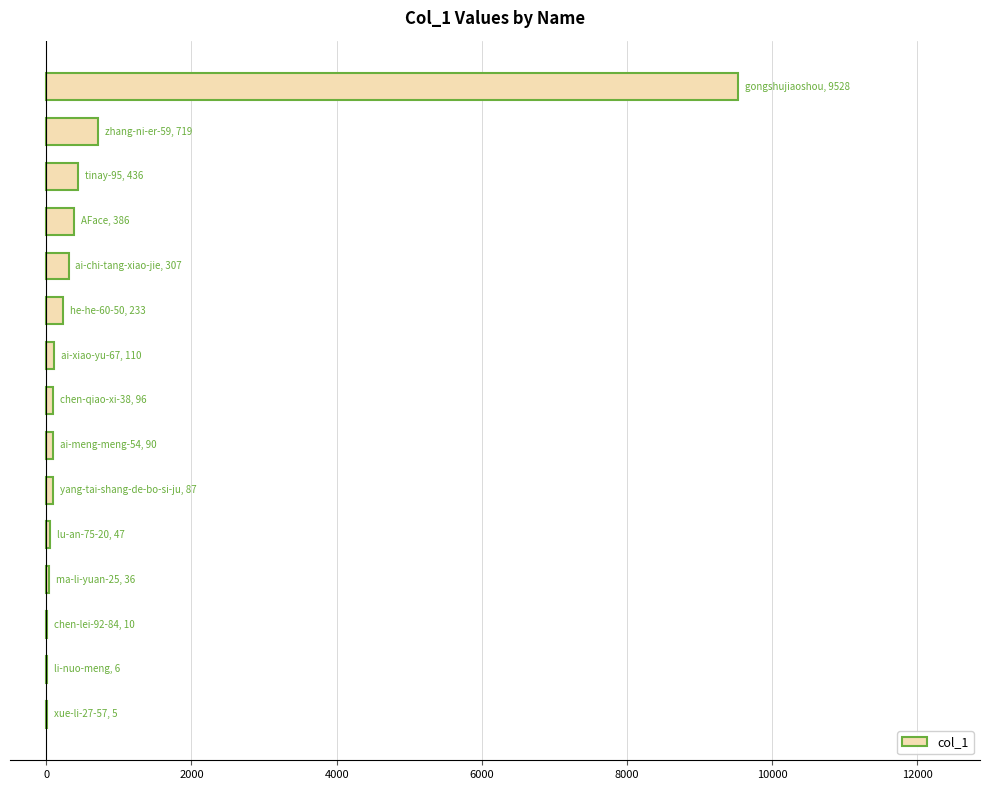

What is the sum of all values?

12096